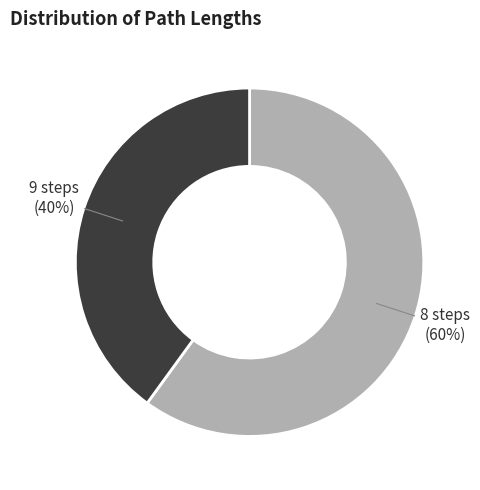

Is there any slice that represents more than half of the pie?

Yes